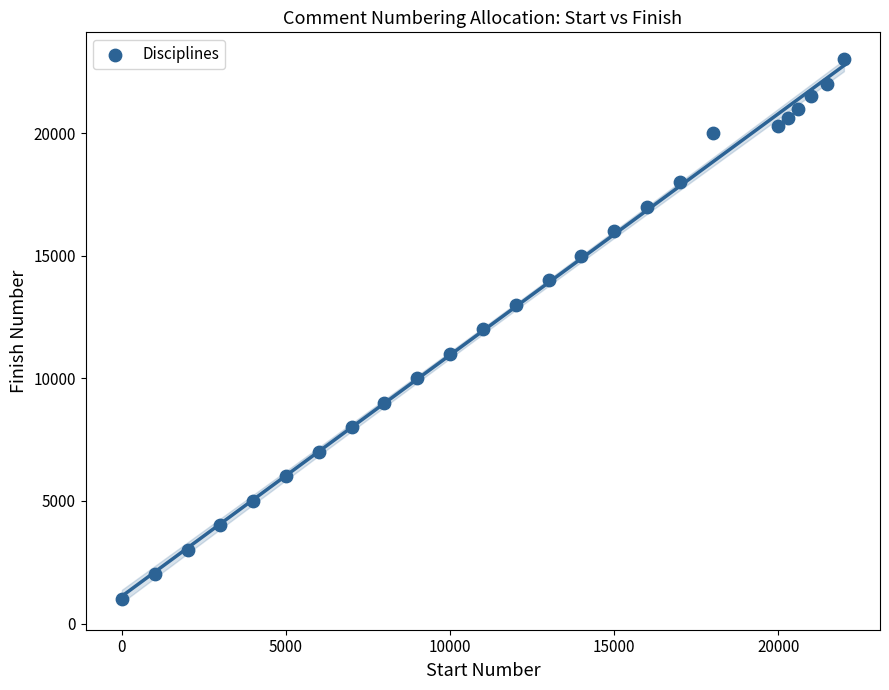

What is the range of Y values (max minus min)?

22000